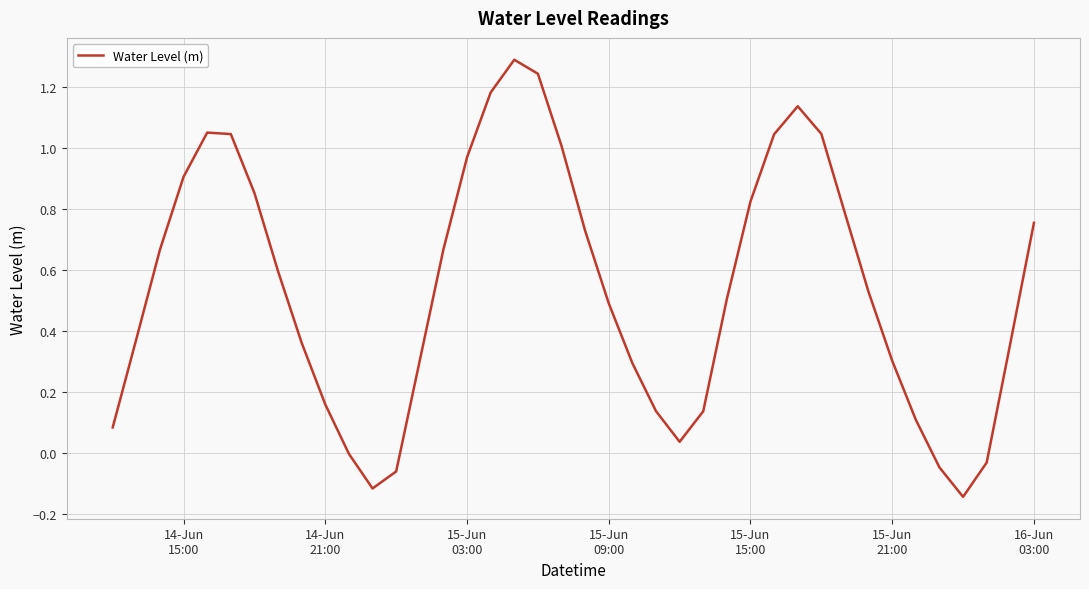

What is the maximum value shown in the chart?

1.3